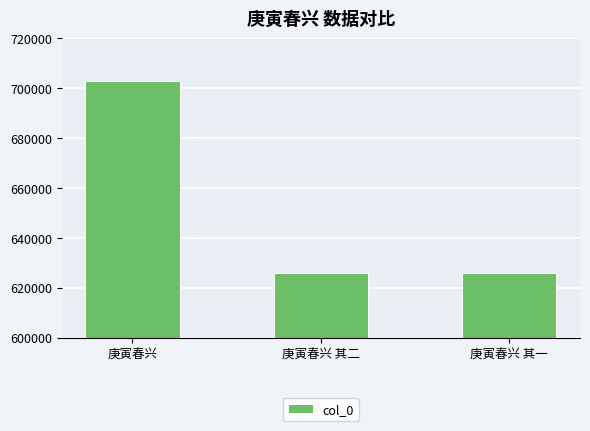

What is the approximate value at 庚寅春兴?

703090